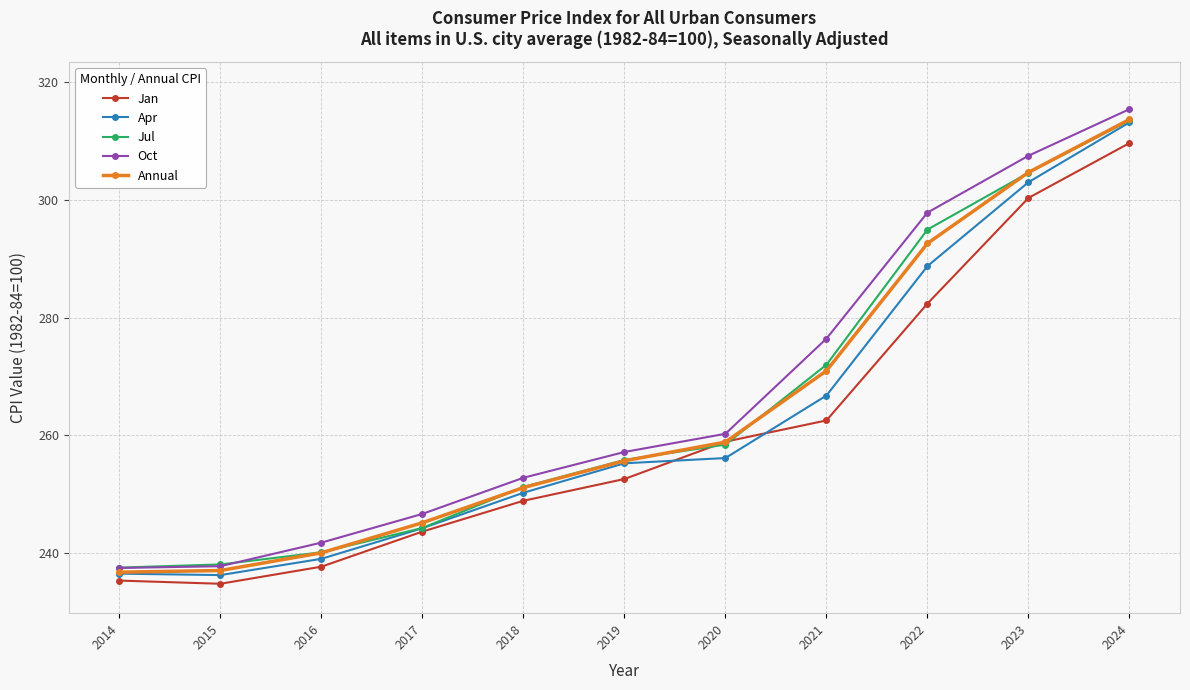

What is the sum of the Annual values at 2020 and 2014?

495.6